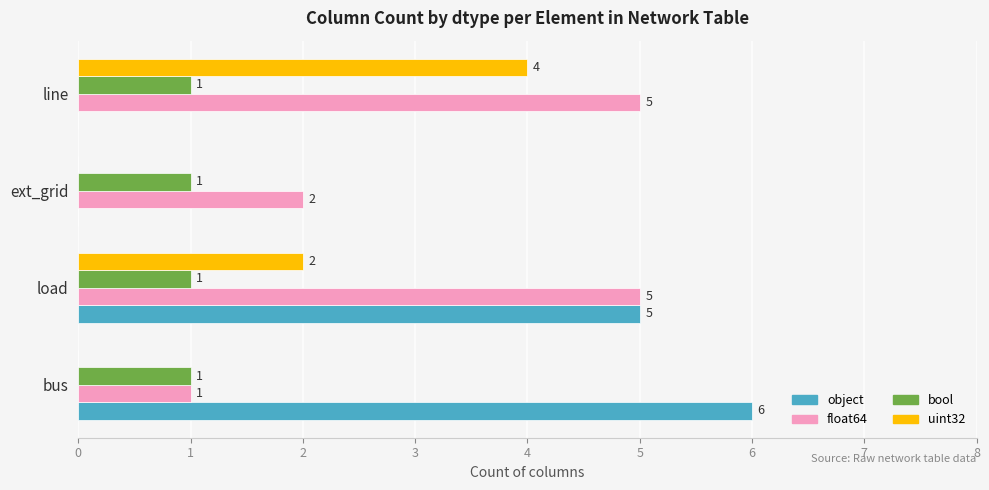

What is the maximum value for uint32?

4